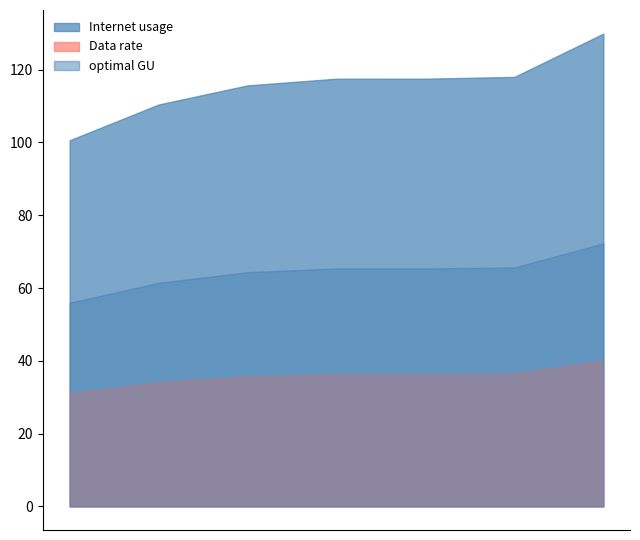

Reading left to right, list all the values displayed in this chart.

Internet usage: 886777=118.0	633667=117.5	987510=100.6	167203=129.9	452882=110.4	914874=117.5	715398=115.7
Data rate: 886777=36.5	633667=36.4	987510=31.1	167203=40.2	452882=34.2	914874=36.4	715398=35.8
optimal GU: 886777=65.7	633667=65.4	987510=56.0	167203=72.3	452882=61.4	914874=65.4	715398=64.4